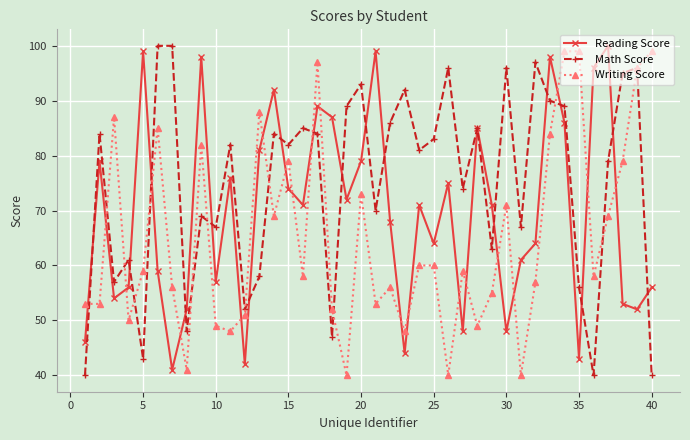

List the series in order of their overall mean, lowest first.

Writing Score, Reading Score, Math Score